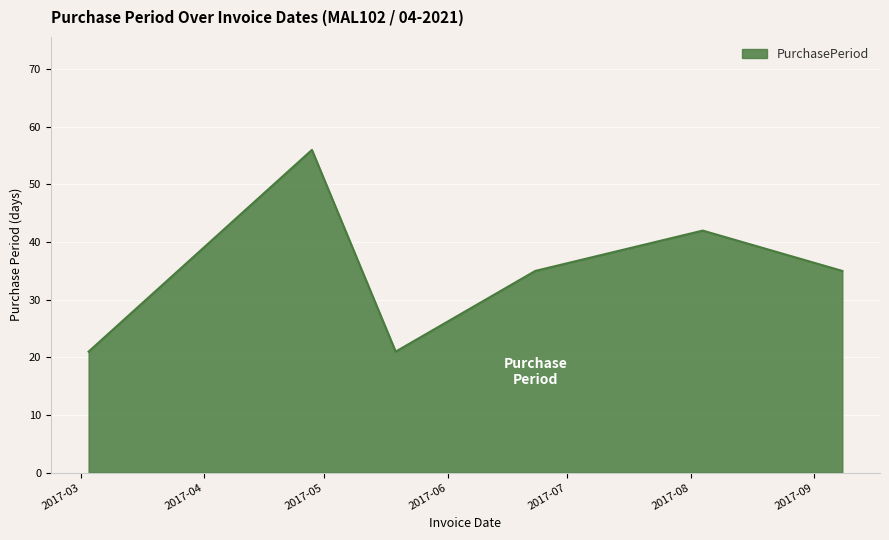

What is the greatest value displayed?

56